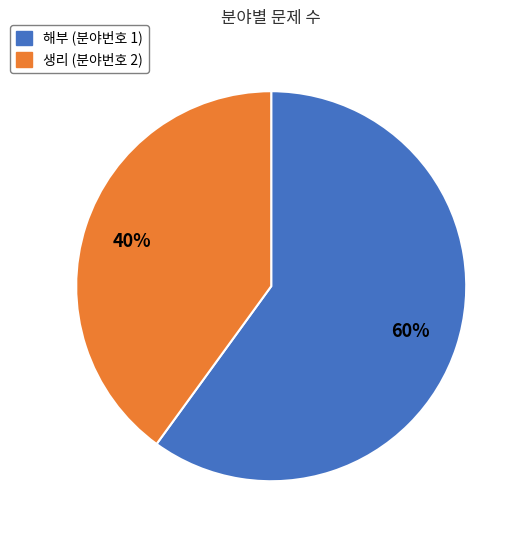

Is it true that 해부 is 60% of the pie?

True